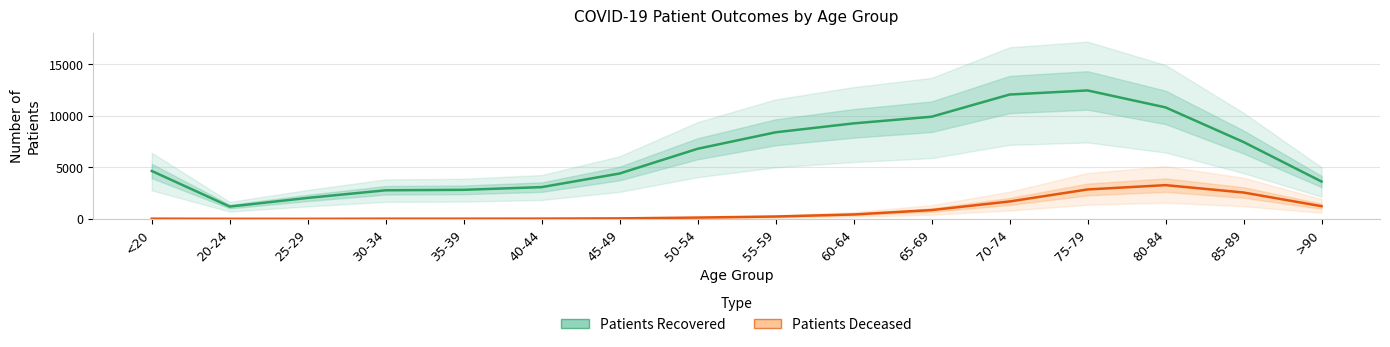

What is the label of the 8th point from the left?

50-54